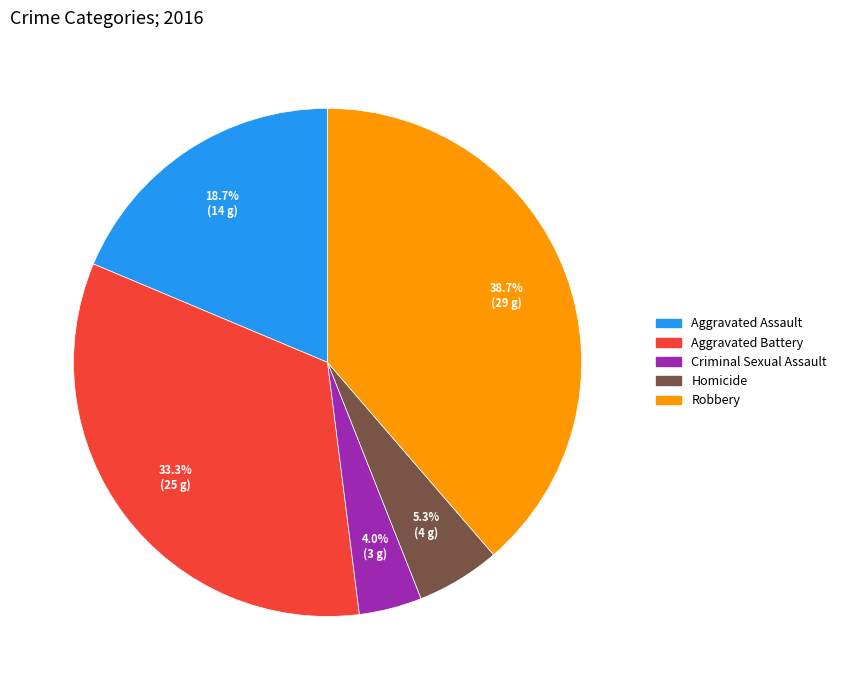

What portion of the pie excludes Homicide?

94.7%